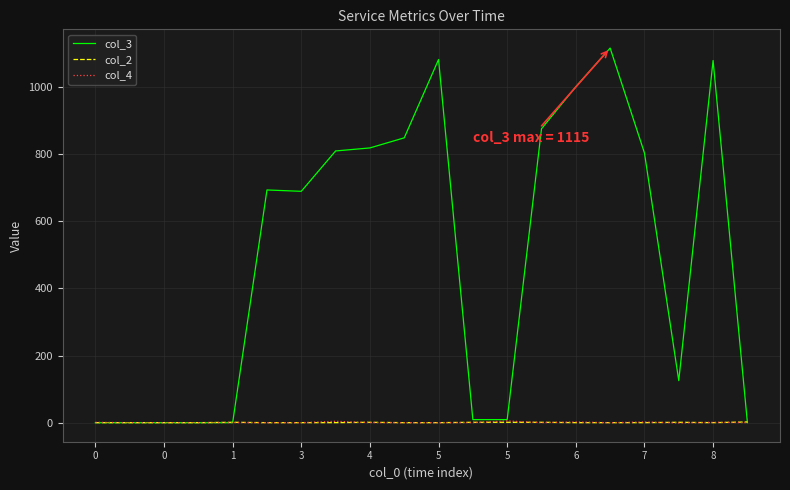

Which series has the largest total across all categories?

col_3